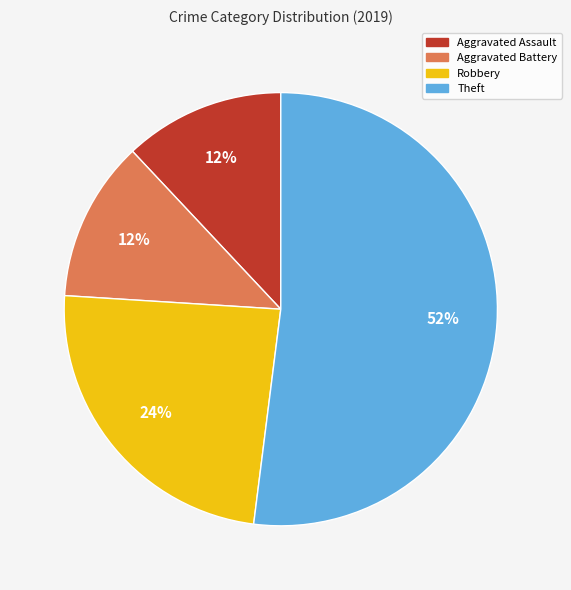

Between Theft and Aggravated Assault, which is larger?

Theft